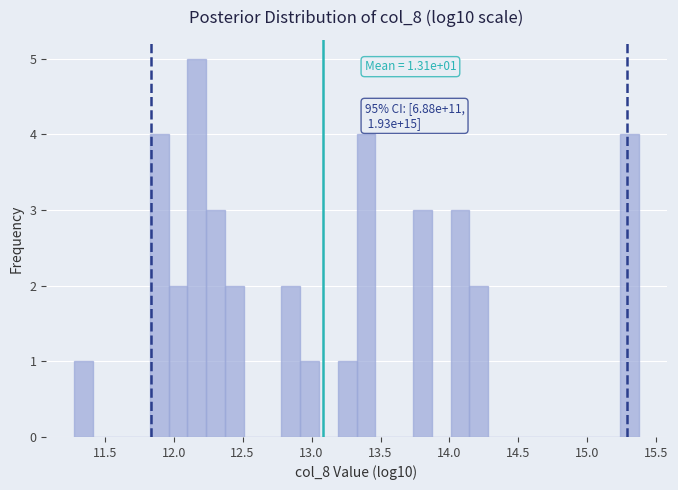

Read against the x-axis, roughly where is the centre of the tallest bar?

12.15